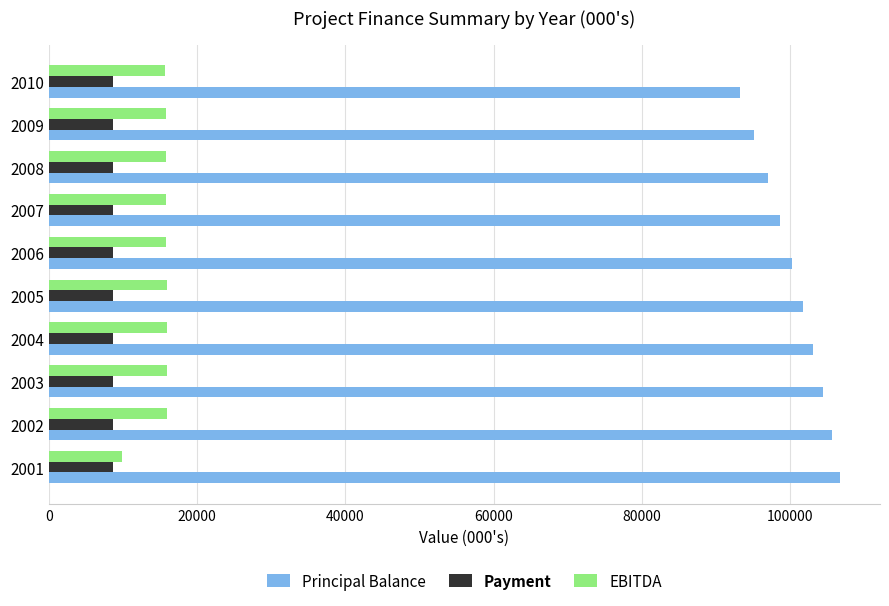

What is the spread (max minus min) of values at 2010?

84626.1